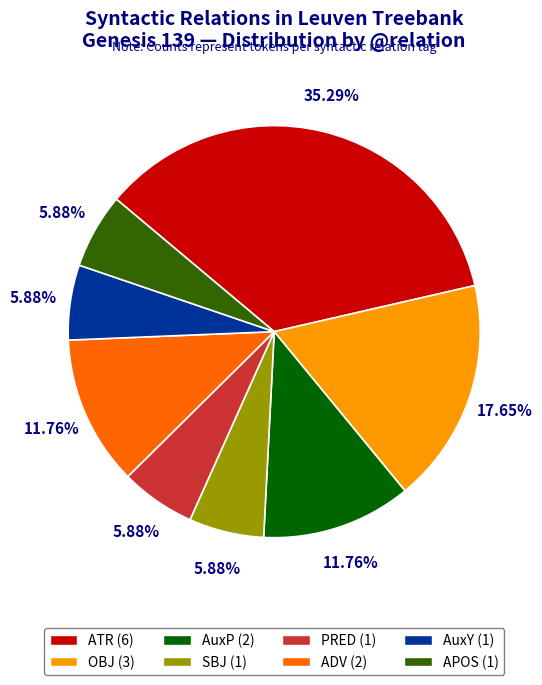

What portion of the pie excludes AuxY?

94.1%